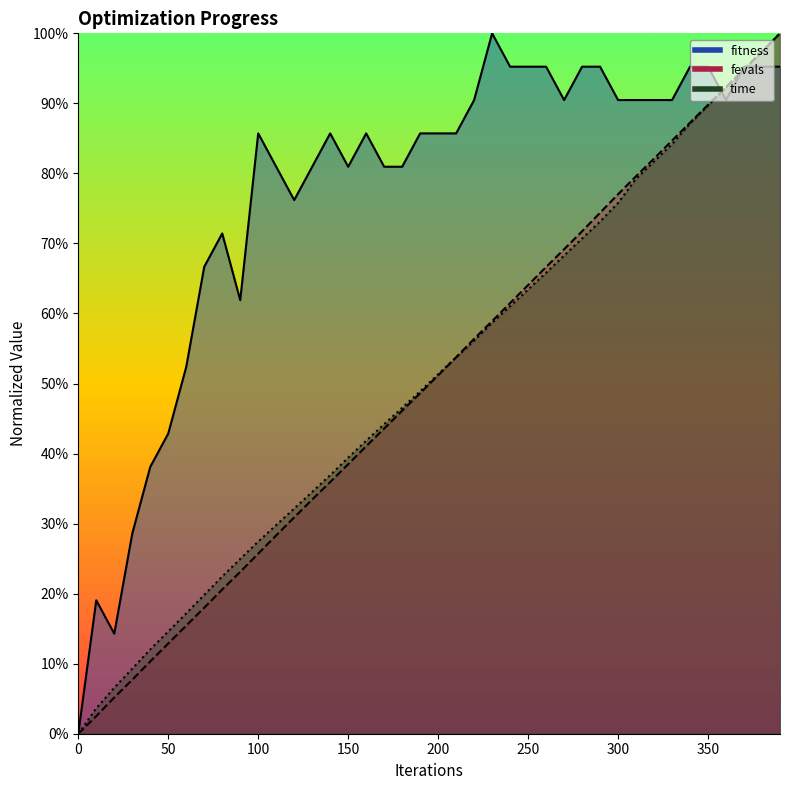

True or false: fitness has a value of 1.7 at 260.

False